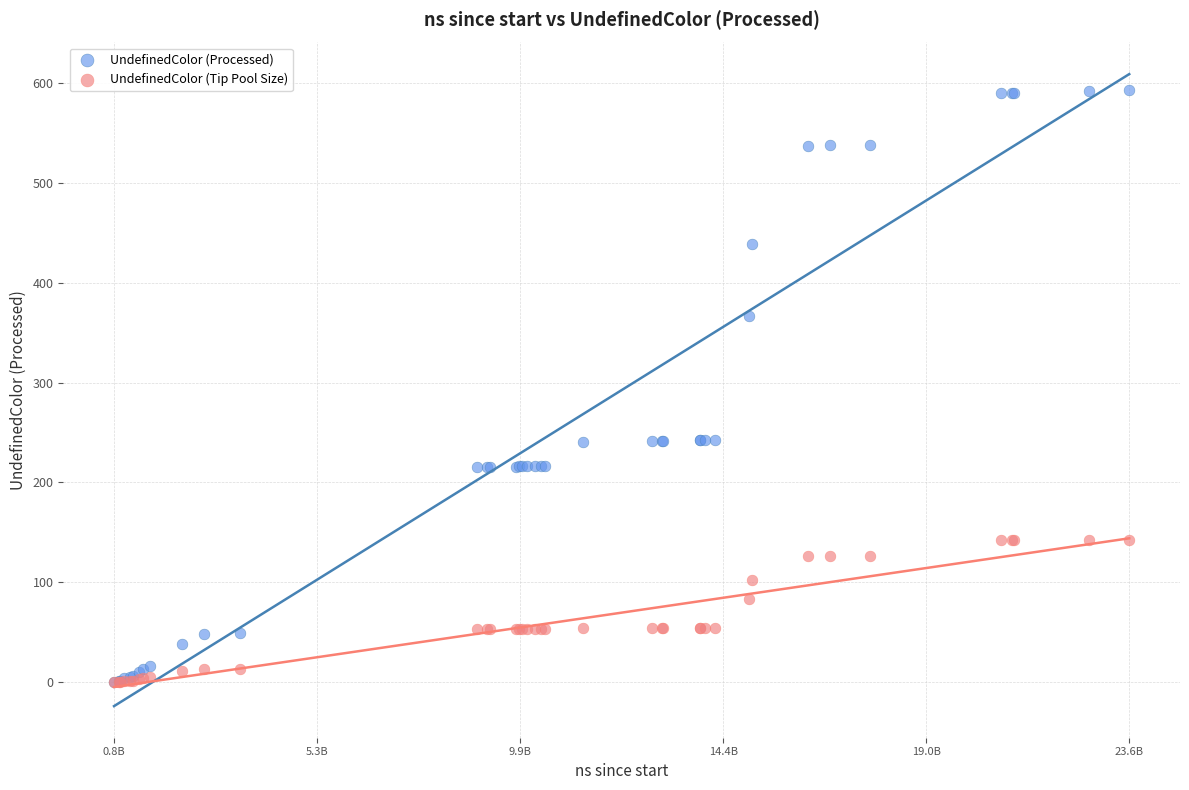

What are all the series names shown in the legend?

UndefinedColor (Processed), UndefinedColor (Tip Pool Size)